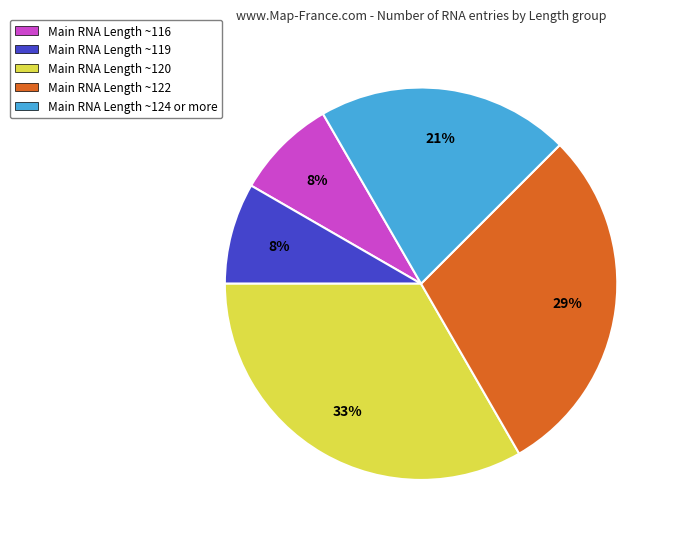

Does Main RNA Length ~124 or more represent more than half of the total?

No